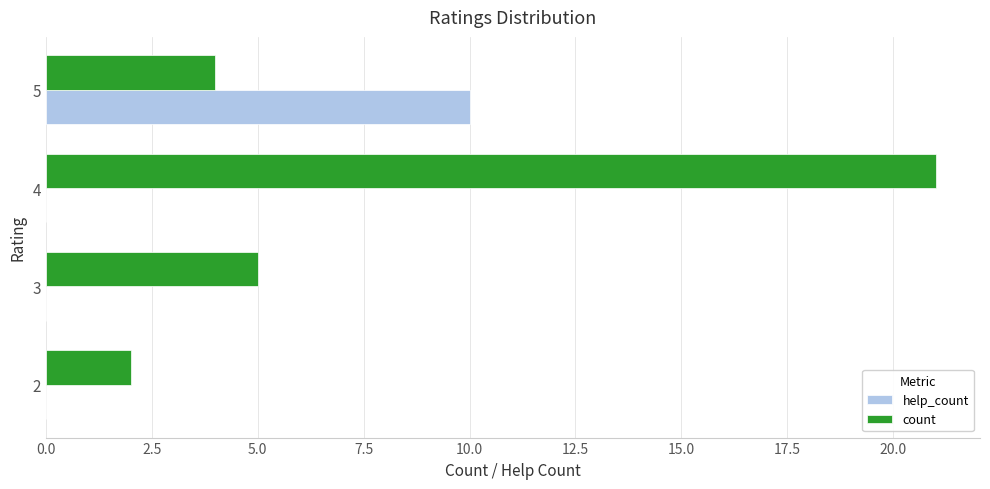

Which series has the largest total across all categories?

count